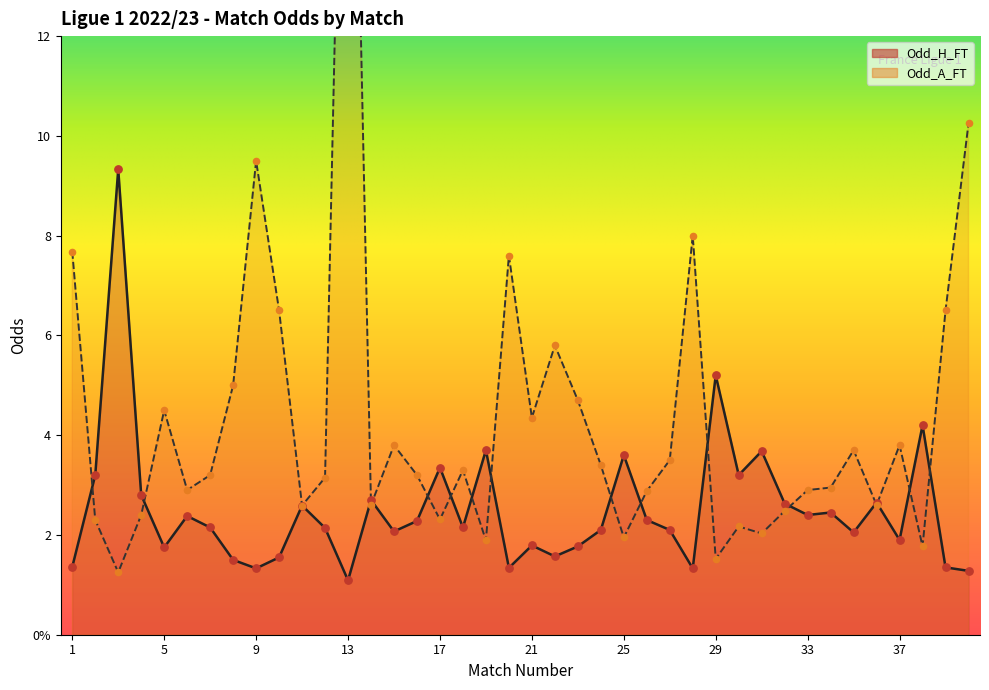

Which series contains the highest Y value?

Odd_A_FT